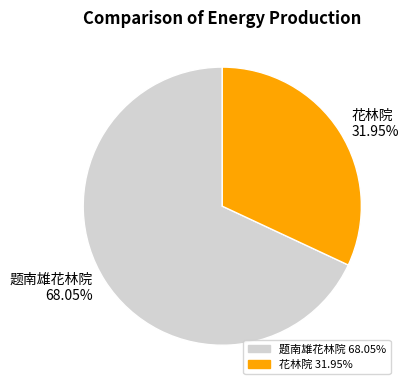

What is the largest slice in the pie chart?

题南雄花林院